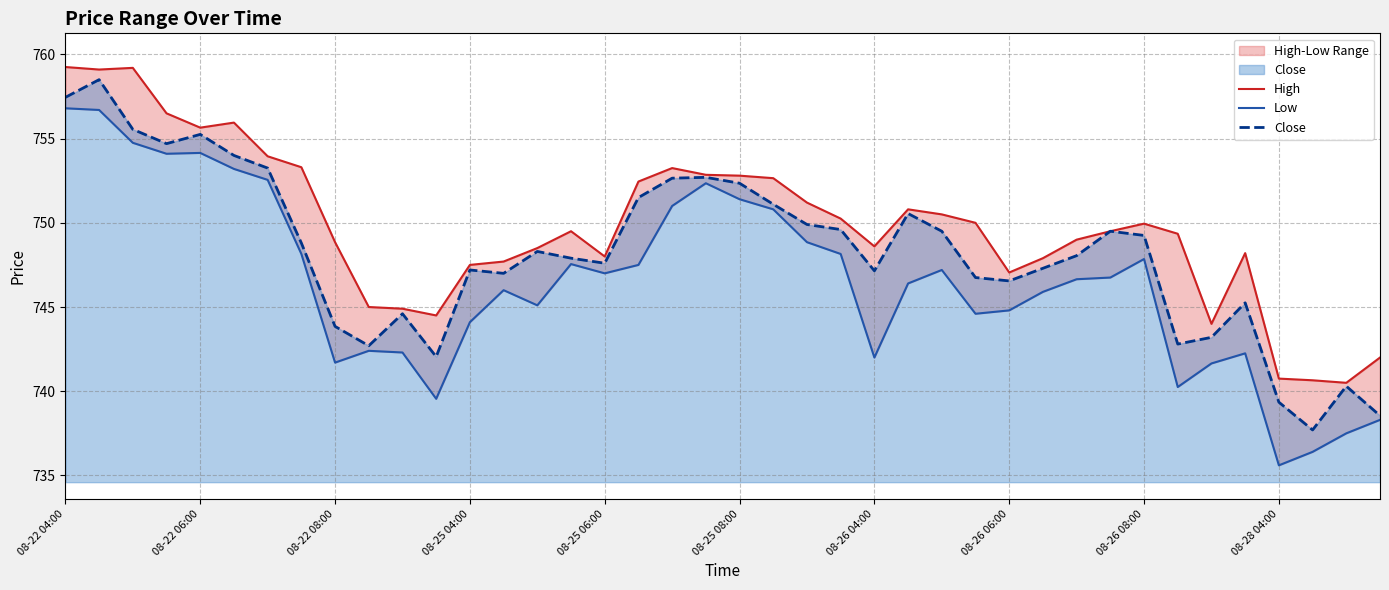

How many categories are shown in the chart?

40